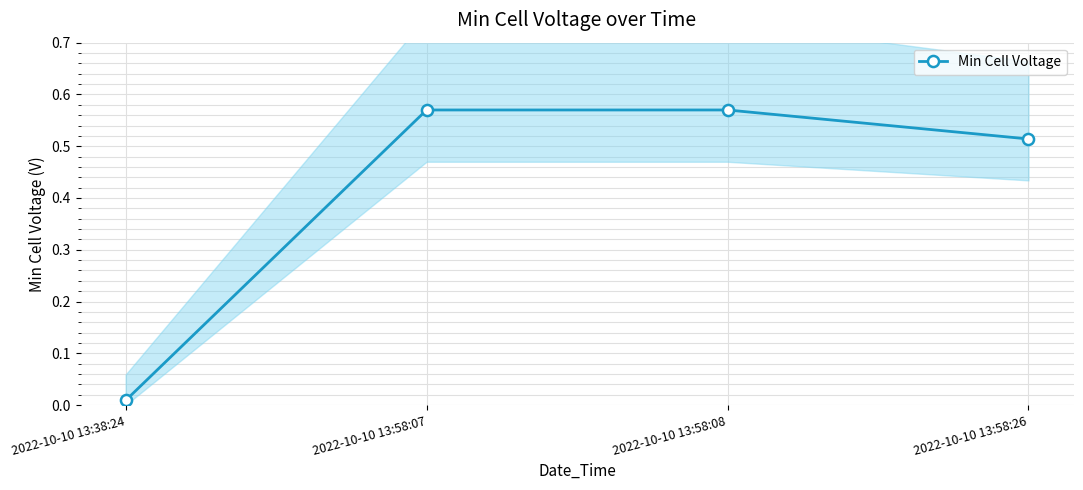

What is the greatest value displayed?

0.6